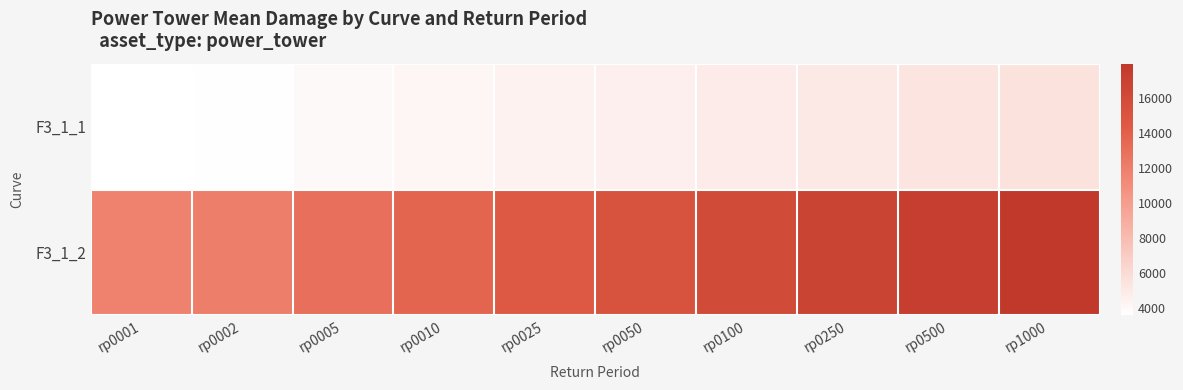

Which series changed the most between rp0005 and rp0025?

F3_1_2